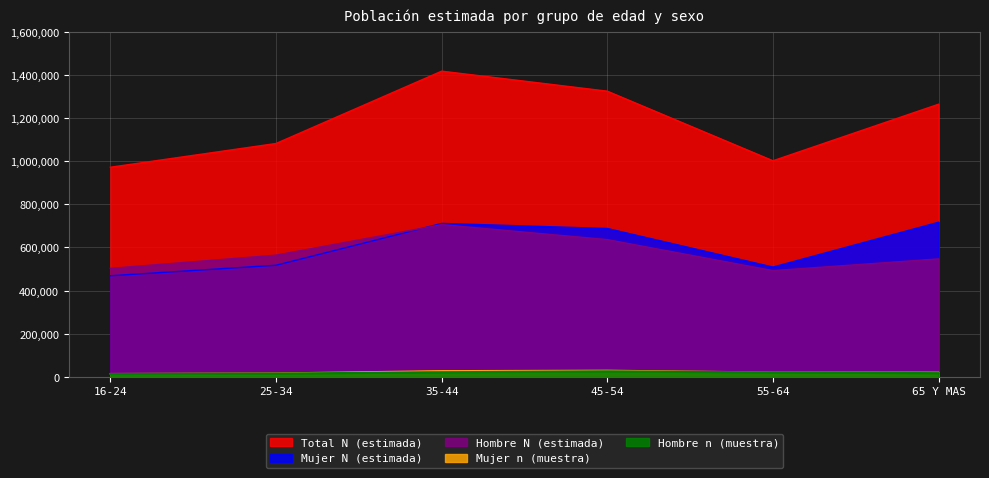

The Hombre N (estimada) series shows 259723 at 65 Y MAS. True or false?

False